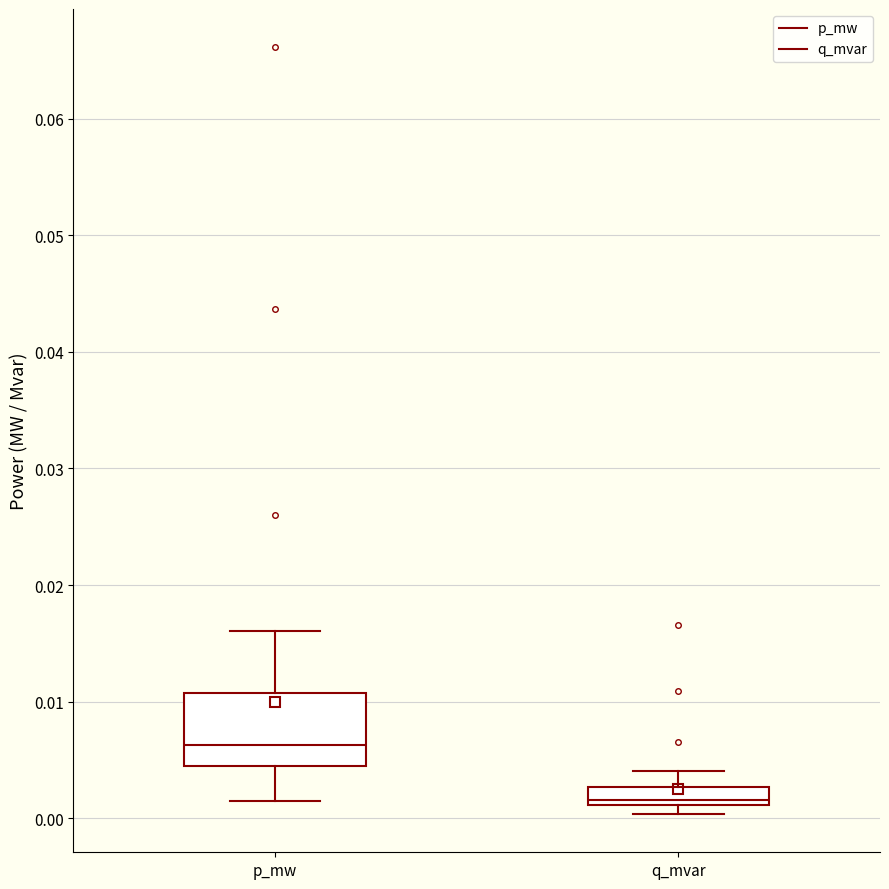

Comparing the boxes themselves (not the whiskers), which one is the tallest?

p_mw